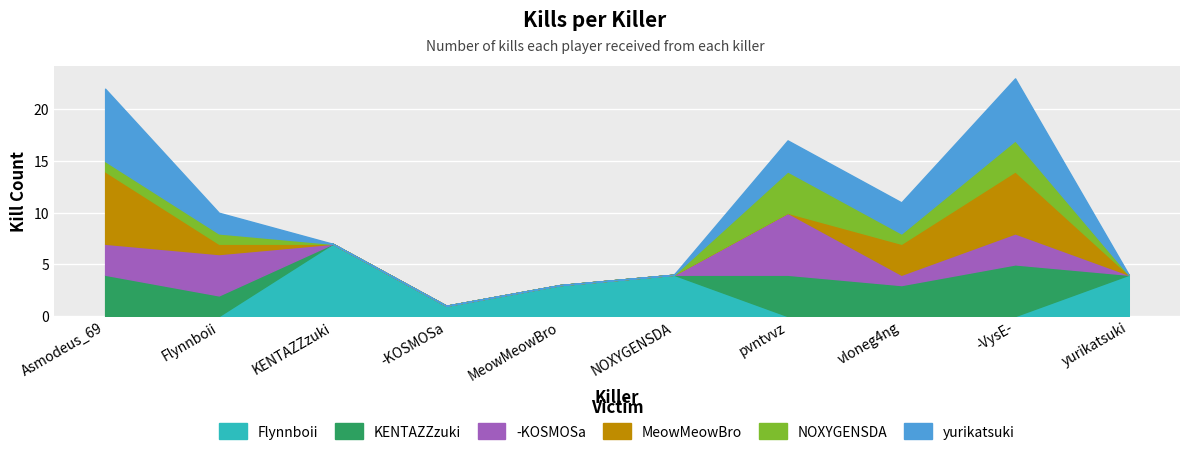

Reading left to right, what are all the values shown in this chart?

Flynnboii: Asmodeus_69=0	Flynnboii=0	KENTAZZzuki=7	-KOSMOSa=1	MeowMeowBro=3	NOXYGENSDA=4	pvntvvz=0	vloneg4ng=0	-VysE-=0	yurikatsuki=4
KENTAZZzuki: Asmodeus_69=4	Flynnboii=2	KENTAZZzuki=0	-KOSMOSa=0	MeowMeowBro=0	NOXYGENSDA=0	pvntvvz=4	vloneg4ng=3	-VysE-=5	yurikatsuki=0
-KOSMOSa: Asmodeus_69=3	Flynnboii=4	KENTAZZzuki=0	-KOSMOSa=0	MeowMeowBro=0	NOXYGENSDA=0	pvntvvz=6	vloneg4ng=1	-VysE-=3	yurikatsuki=0
MeowMeowBro: Asmodeus_69=7	Flynnboii=1	KENTAZZzuki=0	-KOSMOSa=0	MeowMeowBro=0	NOXYGENSDA=0	pvntvvz=0	vloneg4ng=3	-VysE-=6	yurikatsuki=0
NOXYGENSDA: Asmodeus_69=1	Flynnboii=1	KENTAZZzuki=0	-KOSMOSa=0	MeowMeowBro=0	NOXYGENSDA=0	pvntvvz=4	vloneg4ng=1	-VysE-=3	yurikatsuki=0
yurikatsuki: Asmodeus_69=7	Flynnboii=2	KENTAZZzuki=0	-KOSMOSa=0	MeowMeowBro=0	NOXYGENSDA=0	pvntvvz=3	vloneg4ng=3	-VysE-=6	yurikatsuki=0